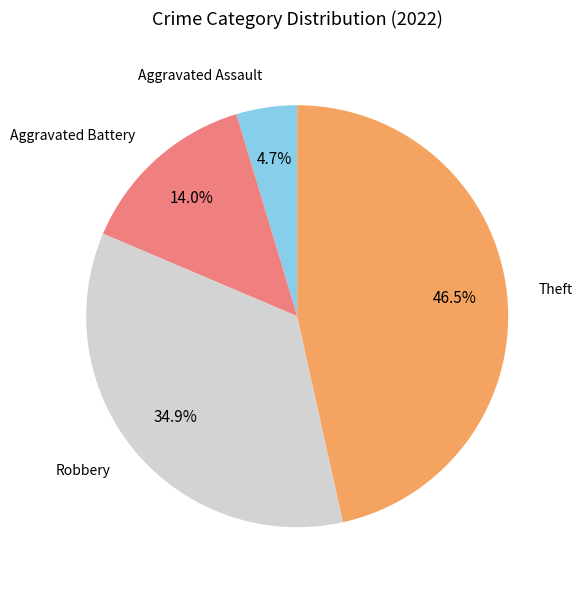

How many slices are in this pie chart?

4